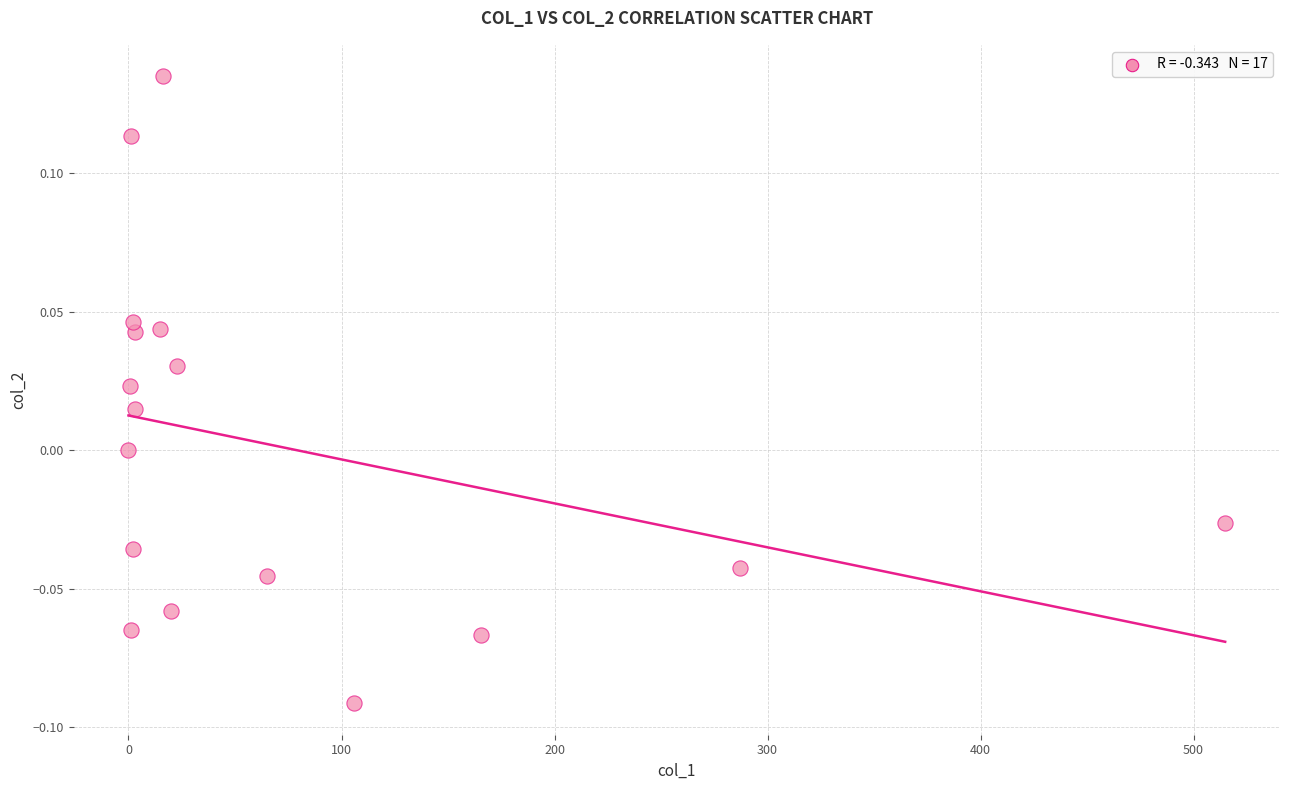

Count the number of points in this scatter plot.

17